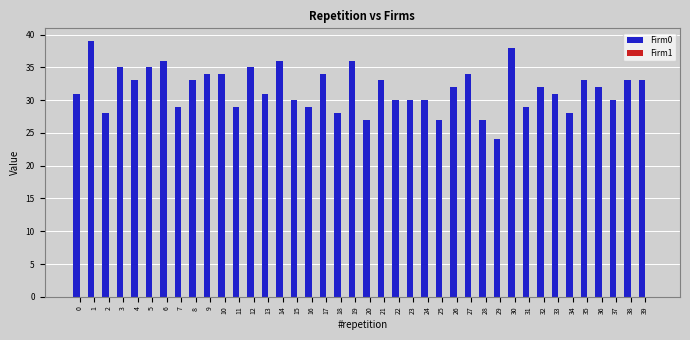

What is the sum of all values?

1268